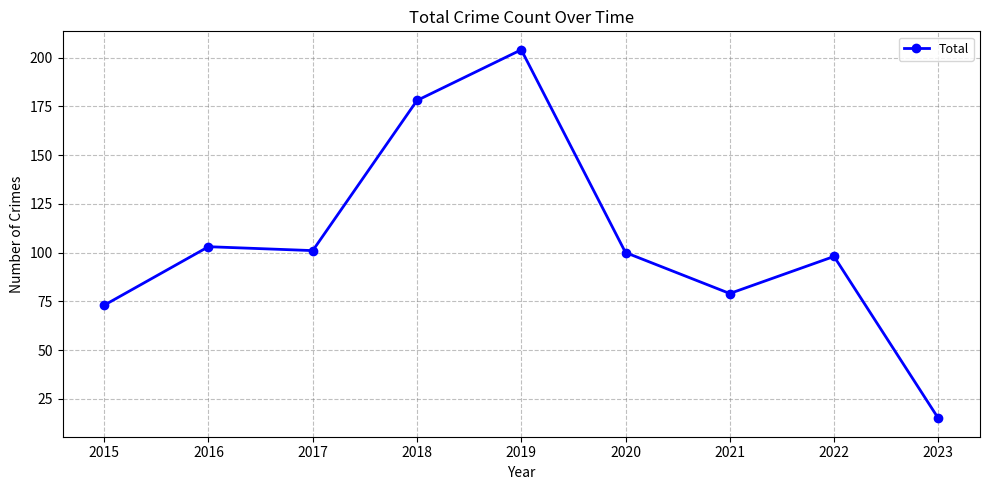

At which category does the data reach its first local peak?

2016